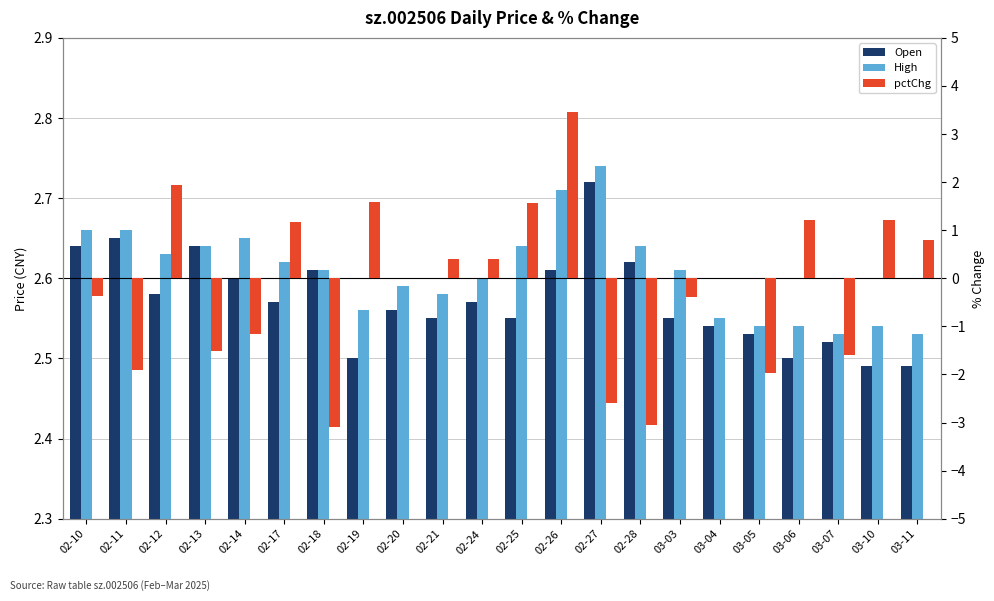

Rank the series at 02-12 from lowest to highest value.

pctChg, Open, High